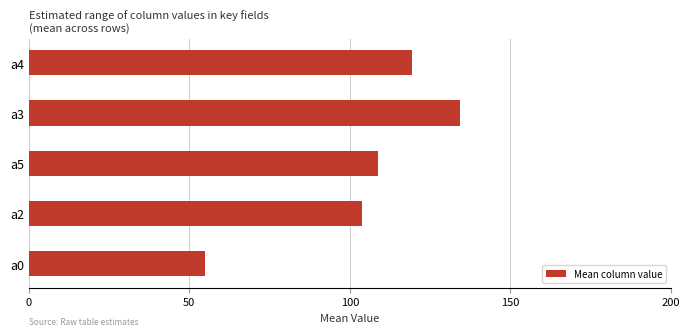

How many data points does each series have?

5